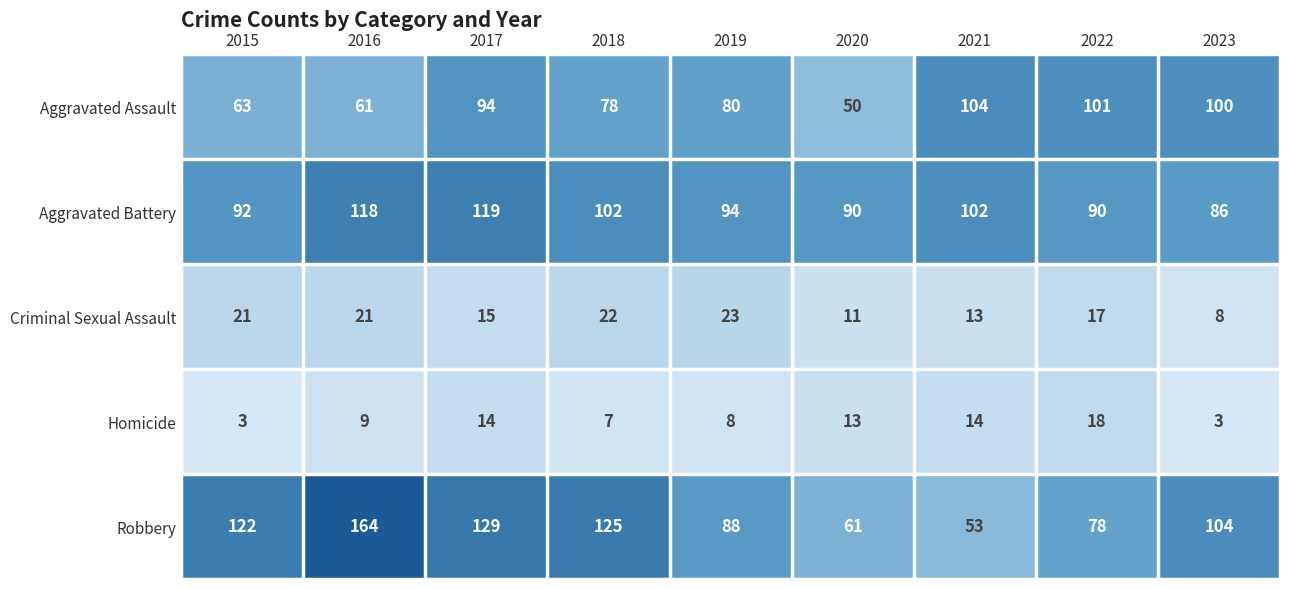

What is the difference between the Robbery values at 2022 and 2019?

10